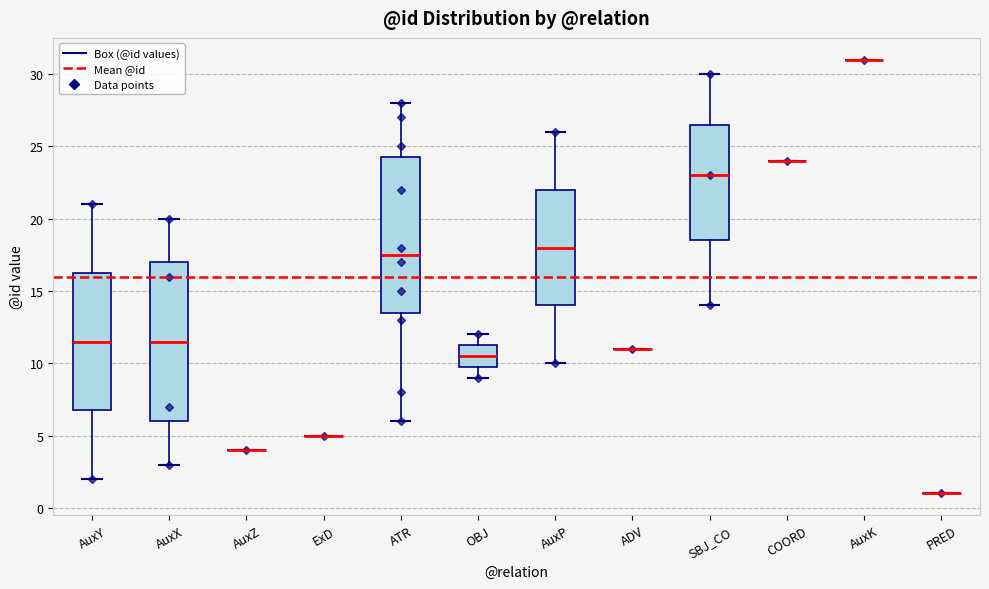

Reading left to right, transcribe this box plot: for each box, give where its median line is, the range the box spans, and where its two whiskers end, as read against the y-axis. The values are not printed on the chart, so give them approximately, as read against the axis.

AuxY: median 11.5, box 7.0 to 16.5, whiskers 2.0 to 21.0
AuxX: median 11.5, box 6.0 to 17.0, whiskers 3.0 to 20.0
AuxZ: box collapsed to a line at 4.0, whiskers 4.0 to 4.0
ExD: box collapsed to a line at 5.0, whiskers 5.0 to 5.0
ATR: median 17.5, box 13.5 to 24.5, whiskers 6.0 to 28.0
OBJ: median 10.5, box 10.0 to 11.5, whiskers 9.0 to 12.0
AuxP: median 18.0, box 14.0 to 22.0, whiskers 10.0 to 26.0
ADV: box collapsed to a line at 11.0, whiskers 11.0 to 11.0
SBJ_CO: median 23.0, box 18.5 to 26.5, whiskers 14.0 to 30.0
COORD: box collapsed to a line at 24.0, whiskers 24.0 to 24.0
AuxK: box collapsed to a line at 31.0, whiskers 31.0 to 31.0
PRED: box collapsed to a line at 1.0, whiskers 1.0 to 1.0